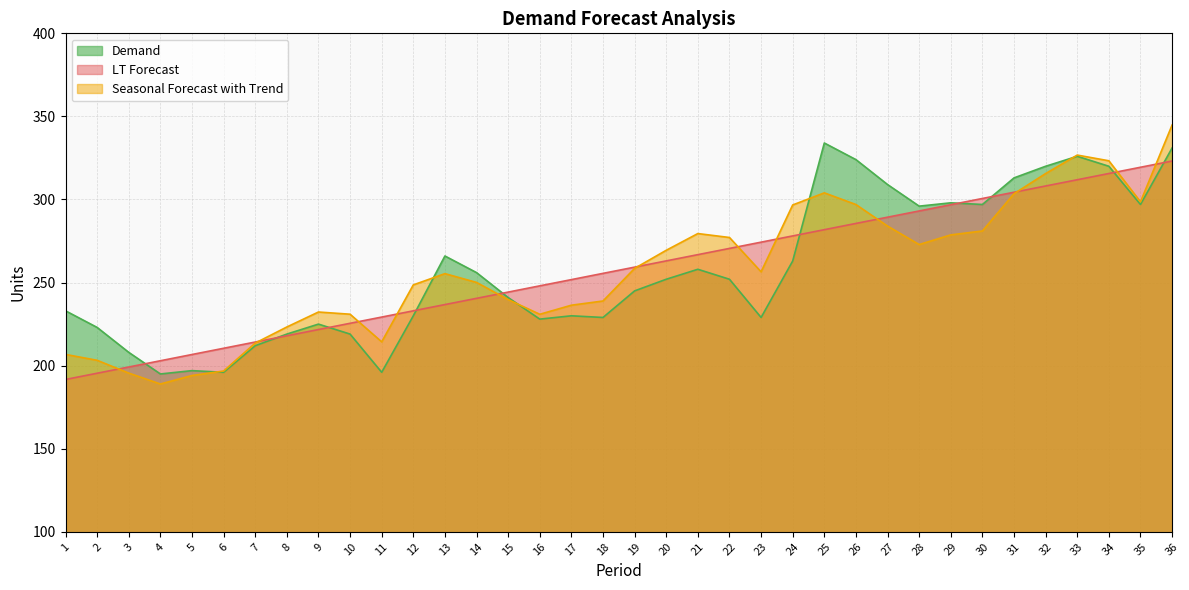

Rank the series by their maximum value, from lowest to highest.

LT Forecast, Demand, Seasonal Forecast with Trend